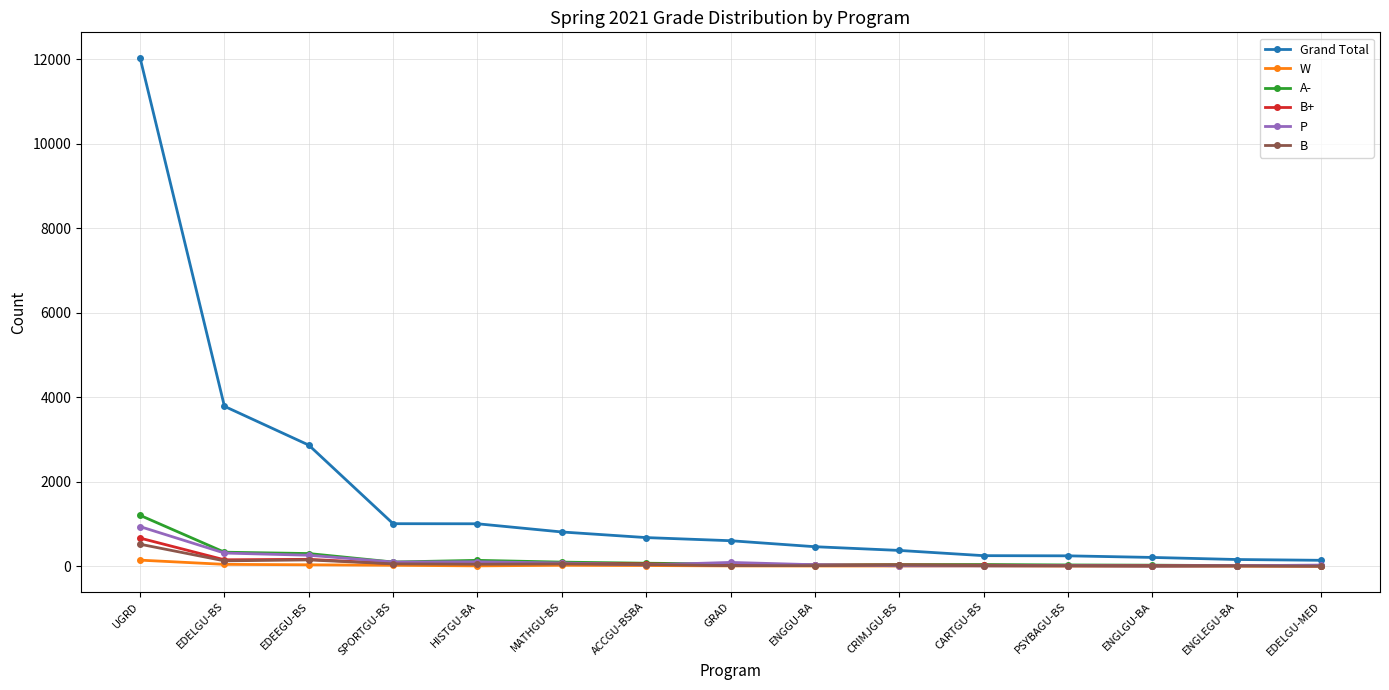

Which series ends up on top after the final intersection of A- and P?

P